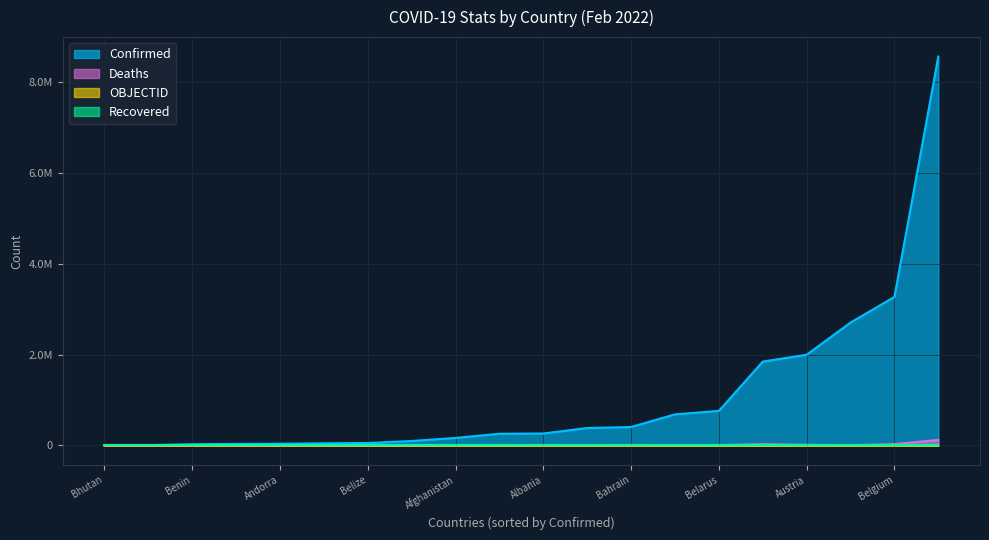

What is the label of the 8th point from the left?

Armenia